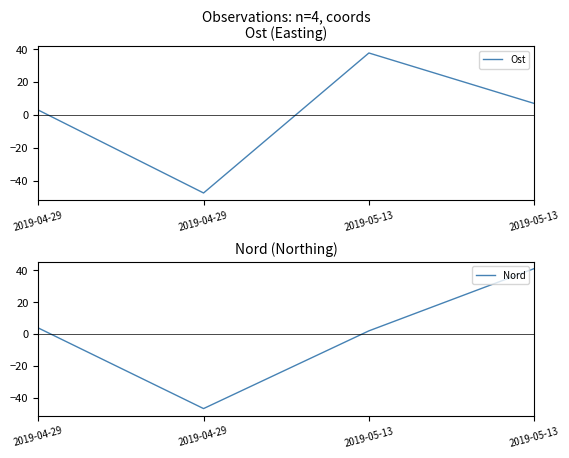

What is the spread (max minus min) of values at 2019-04-29?

0.9